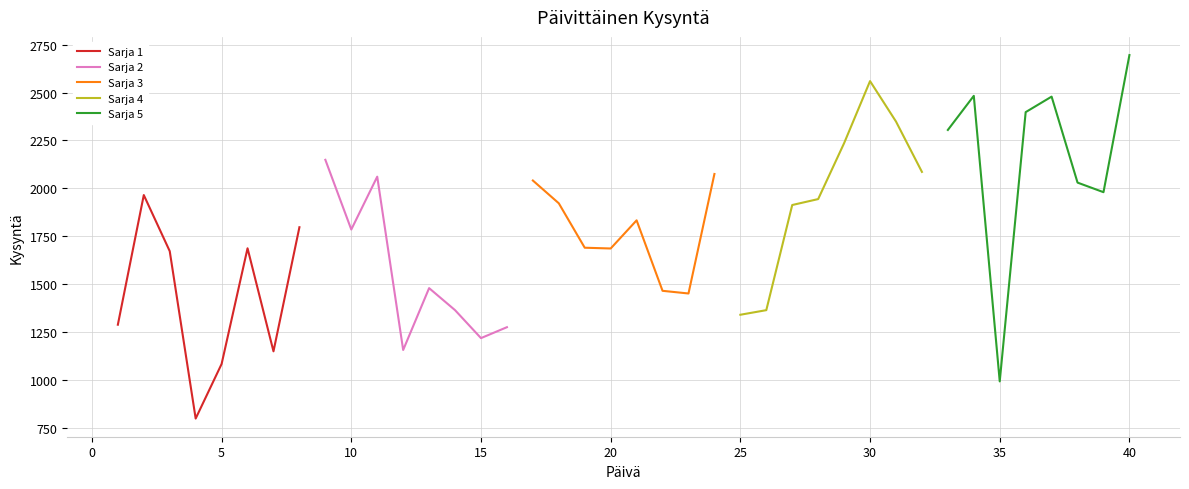

Which series has the largest total across all categories?

Sarja 5